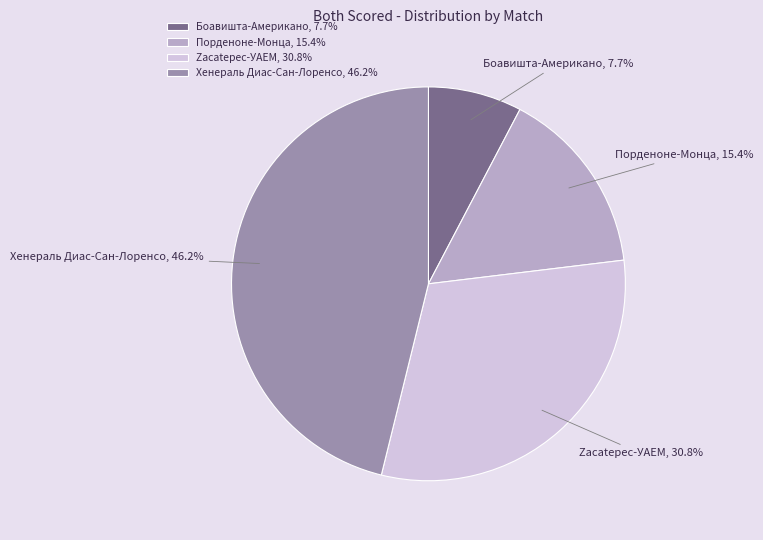

To the nearest percent, what is the difference between the largest and smallest slice percentages?

38%